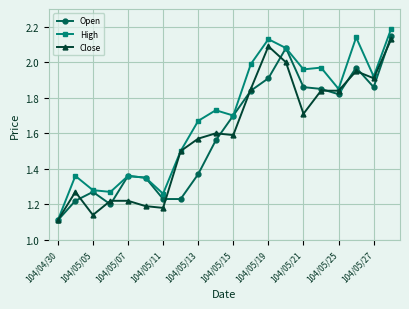

True or false: High has more than 1 points higher than both neighbors.

True